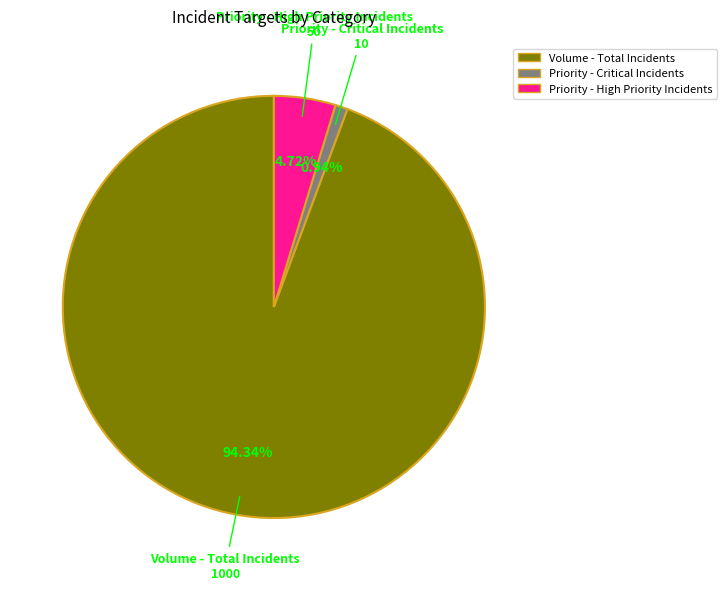

What is the majority slice?

Volume - Total Incidents